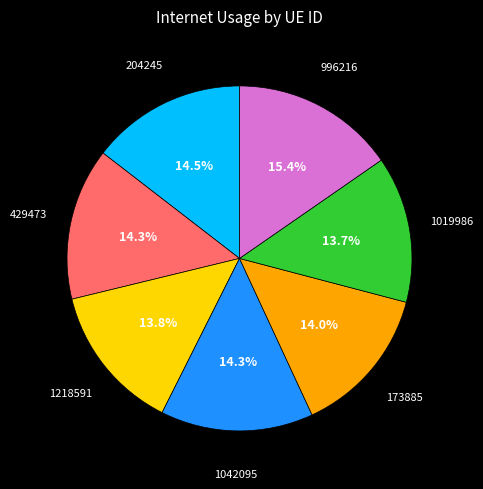

The 1042095 slice represents 14% of the pie. True or false?

True